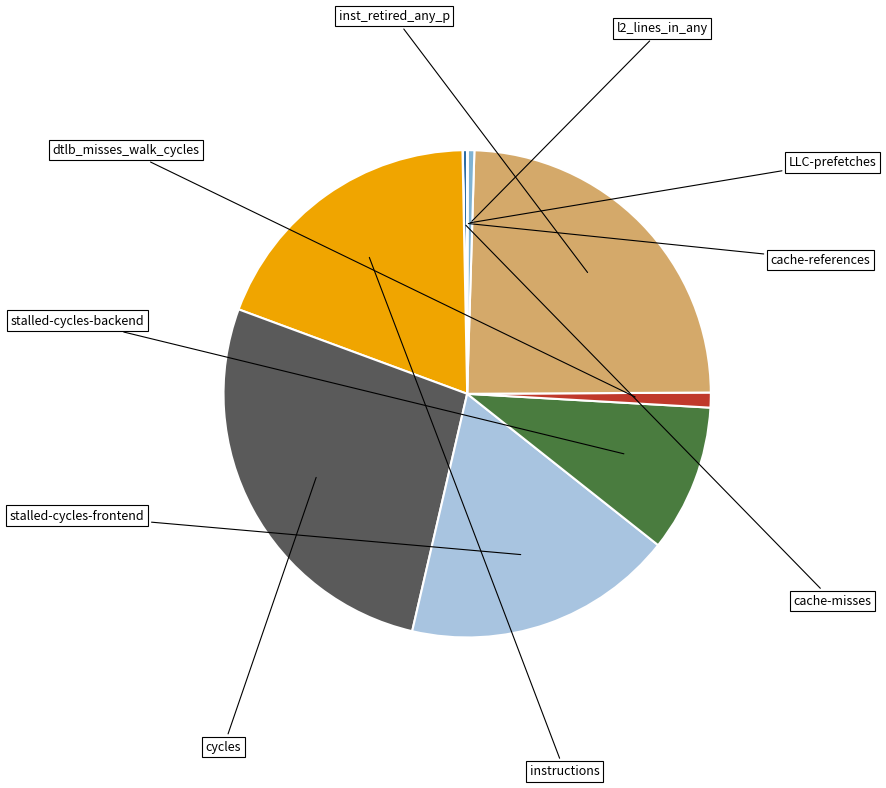

Which slice is the largest?

cycles